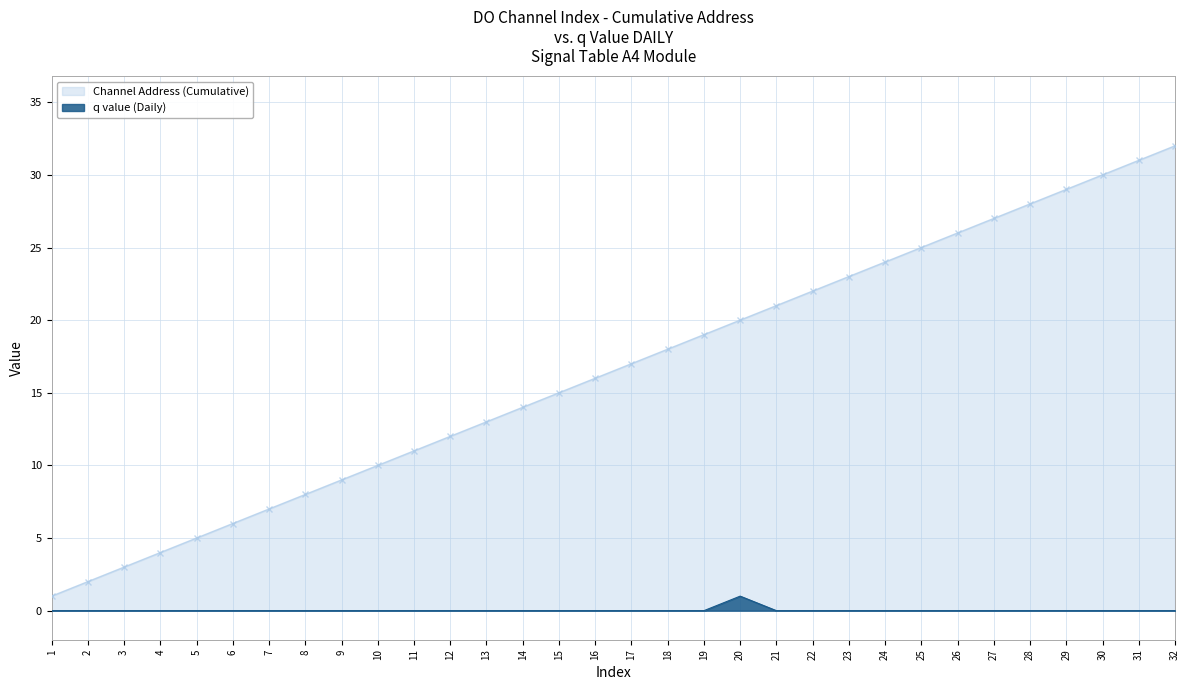

The value of q value (Daily) at 9 is 0. True or false?

True